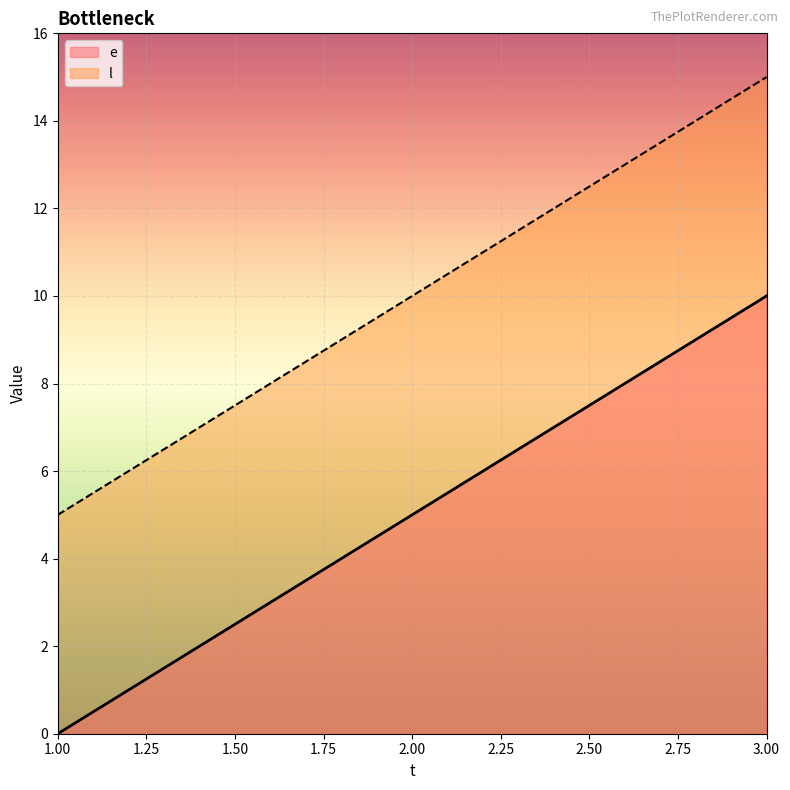

What is the average value of the e series?

5